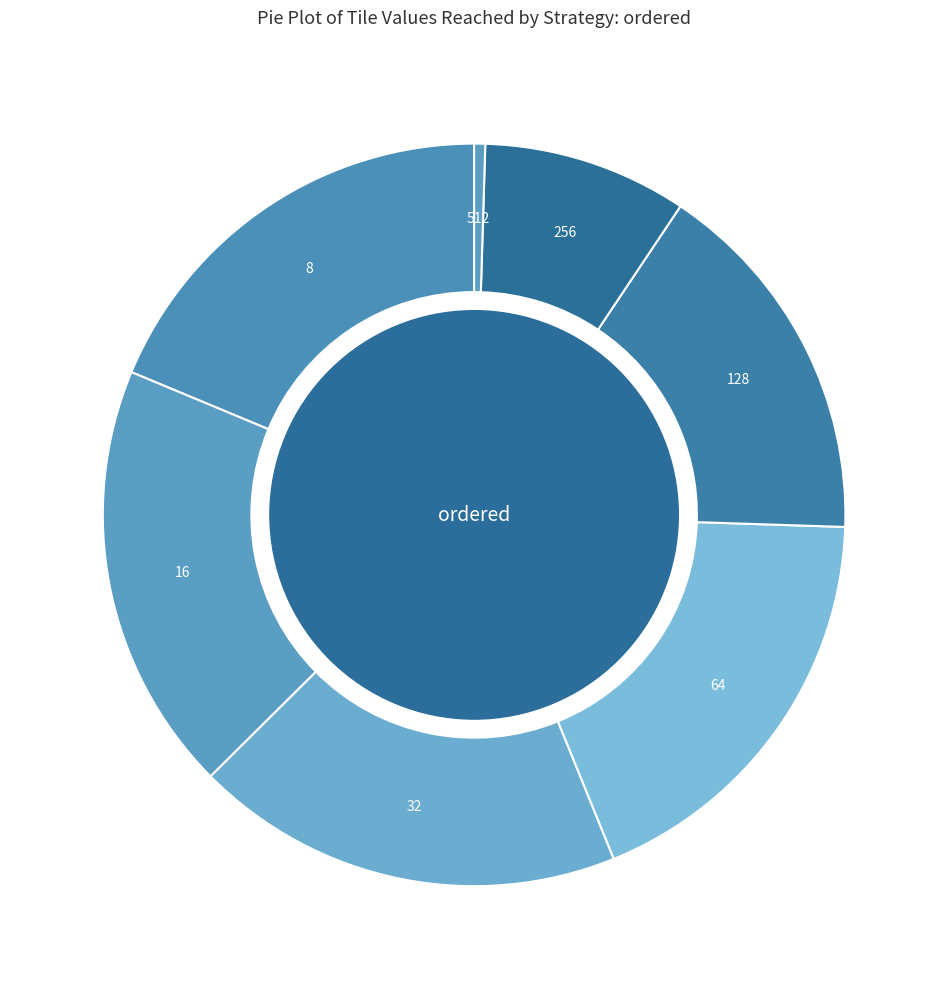

How many segments does this pie chart have?

7